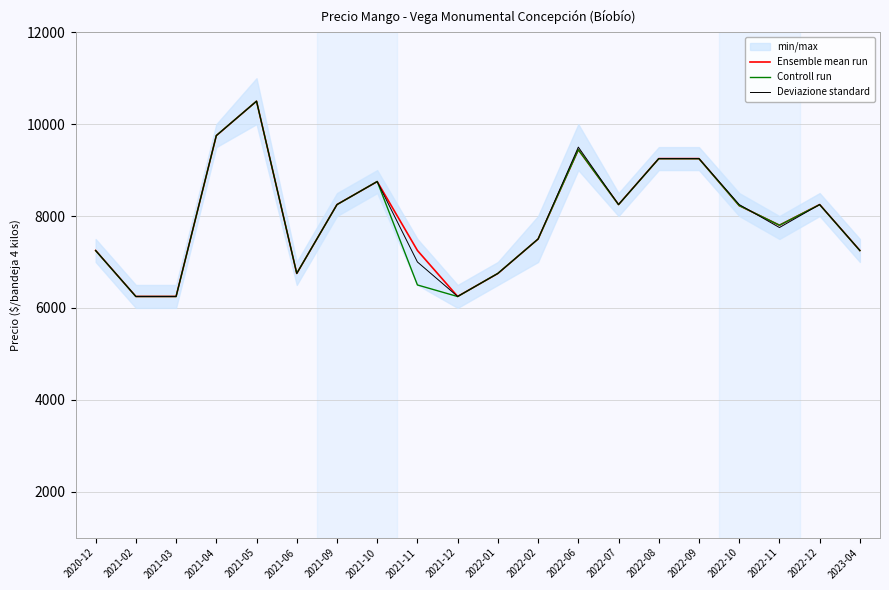

Which category has the highest value in the Ensemble mean run series?

2021-05